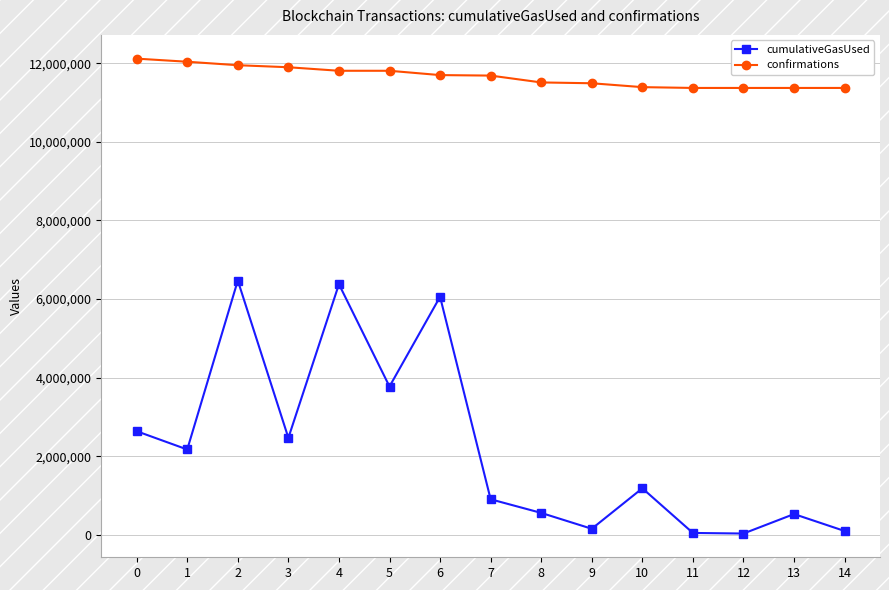

How many lines are shown in the chart?

2